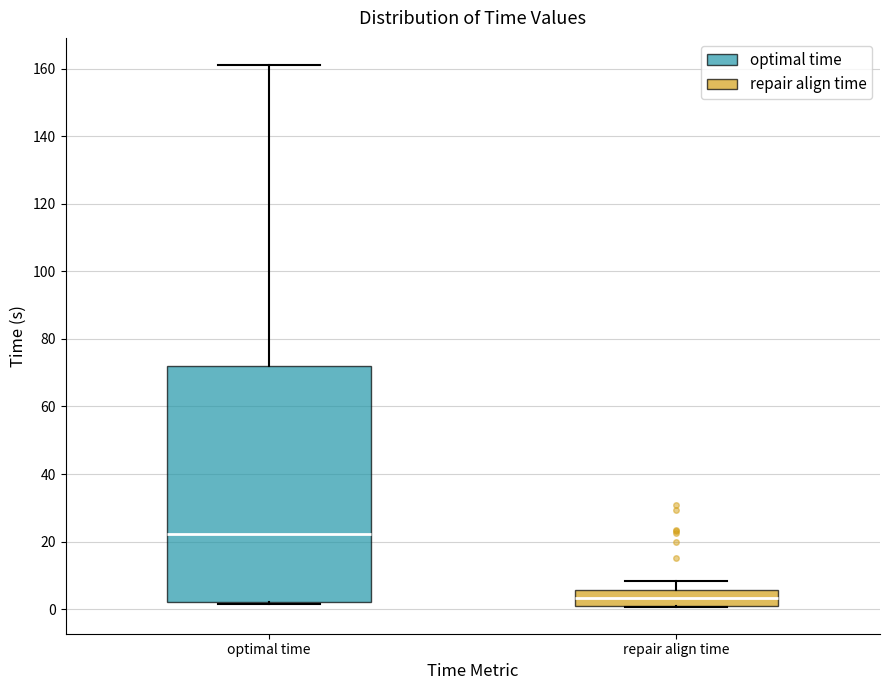

Which box is the tallest, from its lower edge to its upper edge?

optimal time